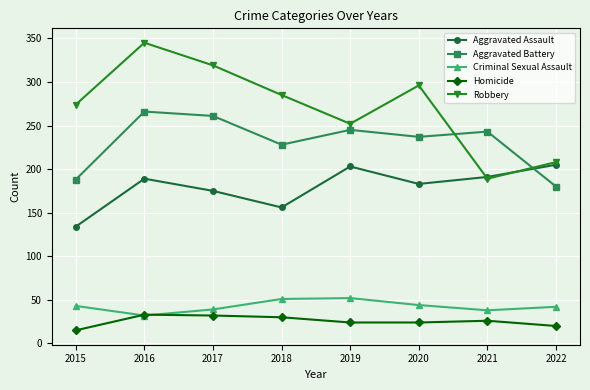

How many series are shown in this chart?

5